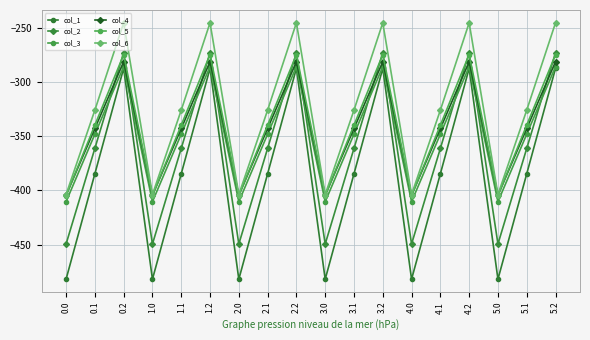

What is the sum of the col_2 values at 2.1 and 3.2?

-633.8